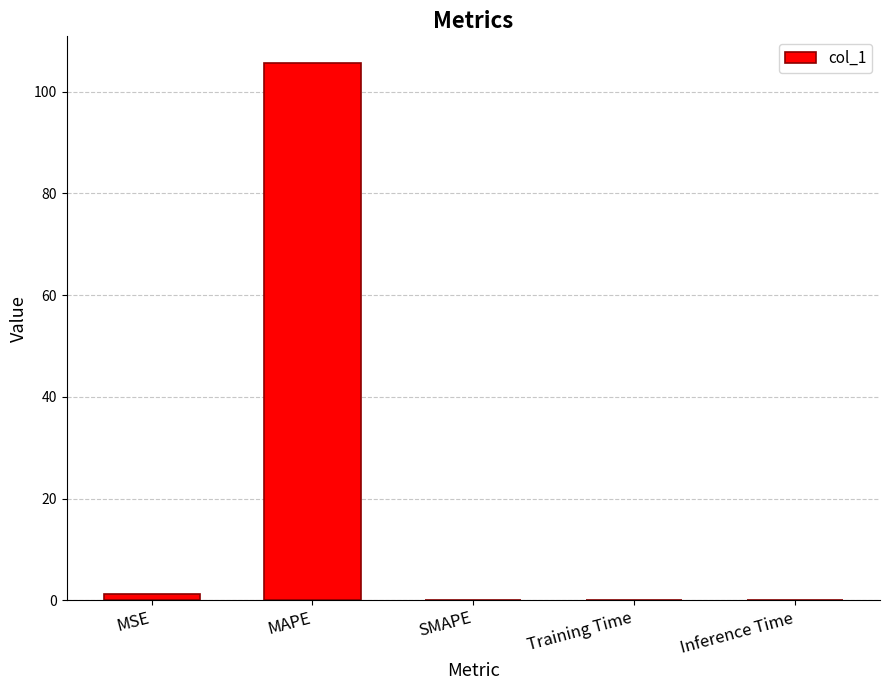

Which label corresponds to the largest value in the chart?

MAPE